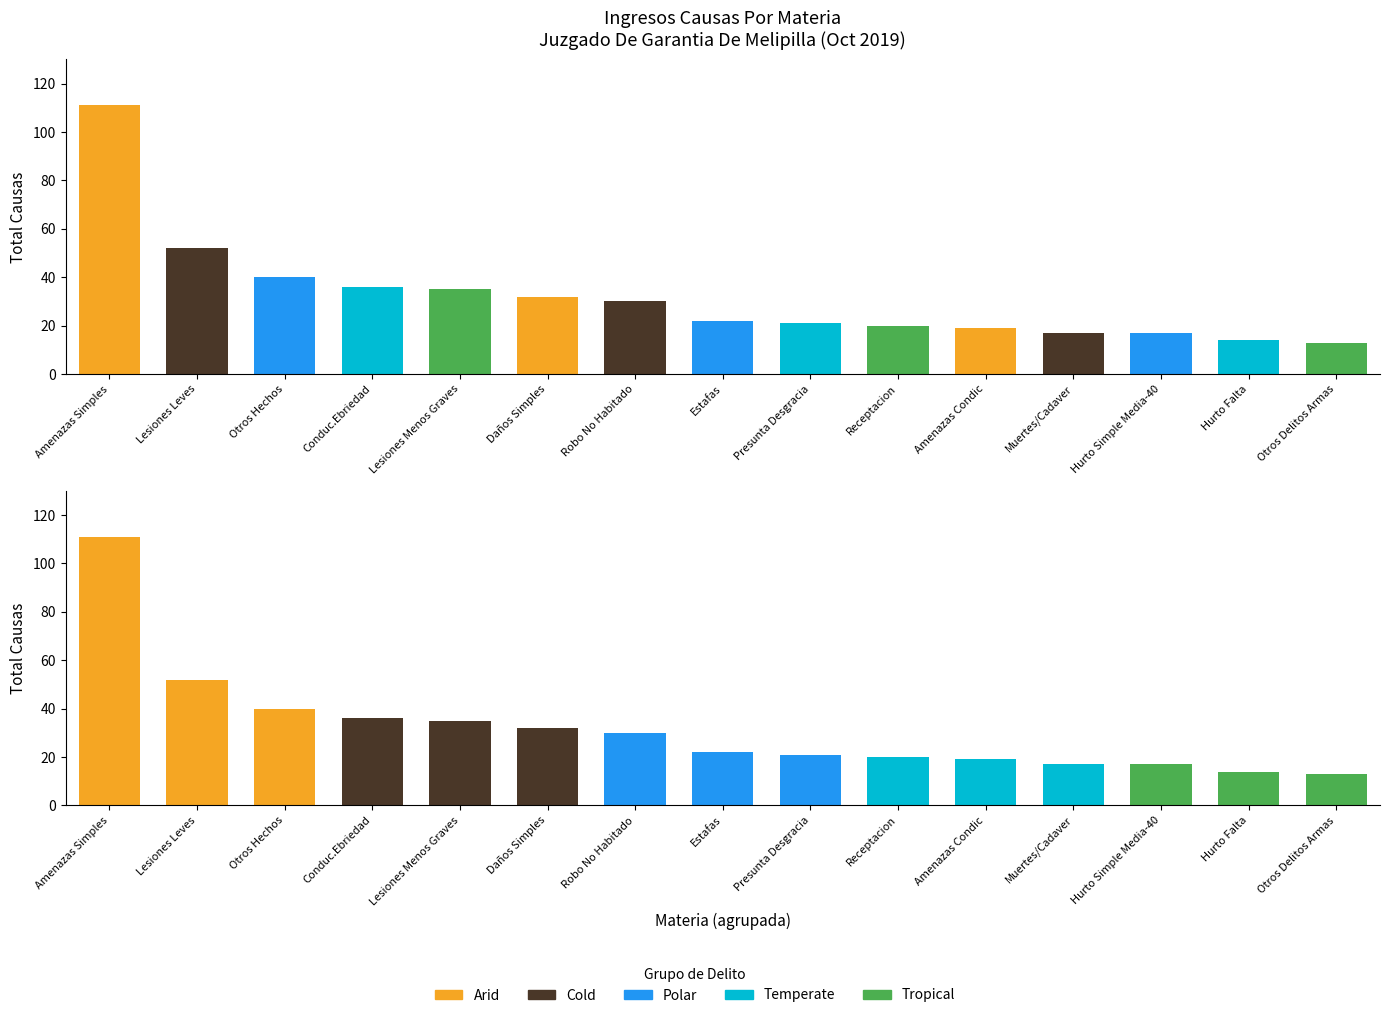

Is the value of Arid at Amenazas Simples greater than the value of Cold at Otros Hechos?

Yes